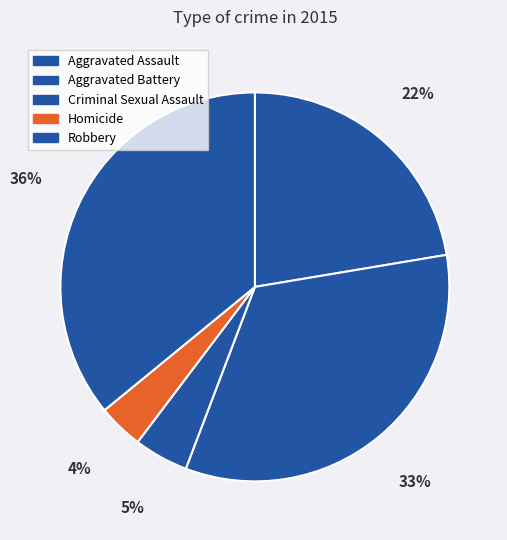

To the nearest percent, what is the average slice percentage?

20%